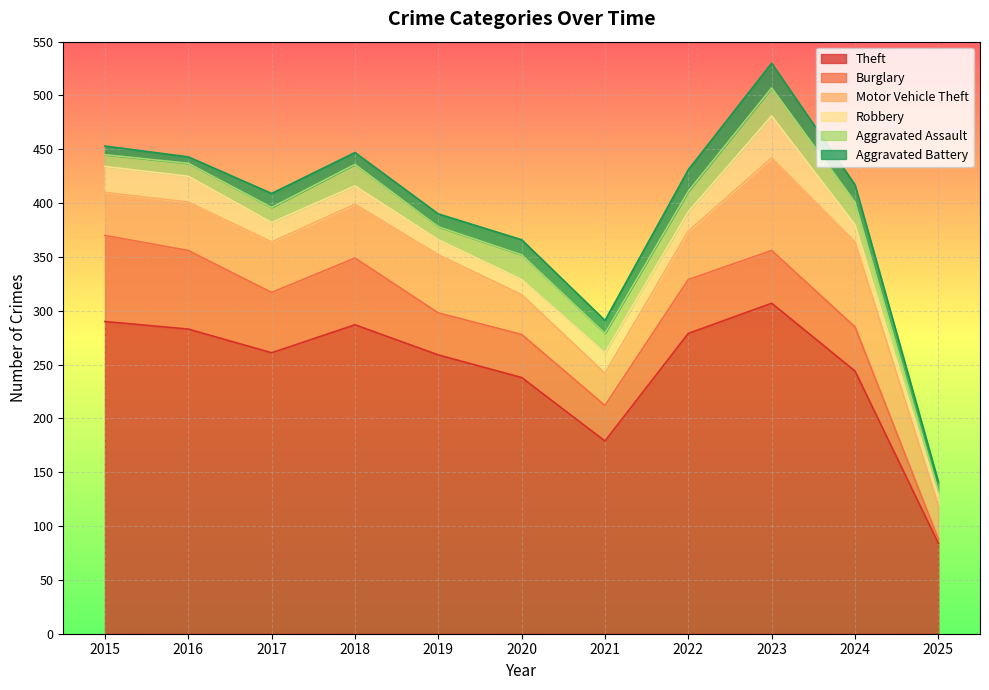

True or false: Theft and Burglary intersect in this chart.

False